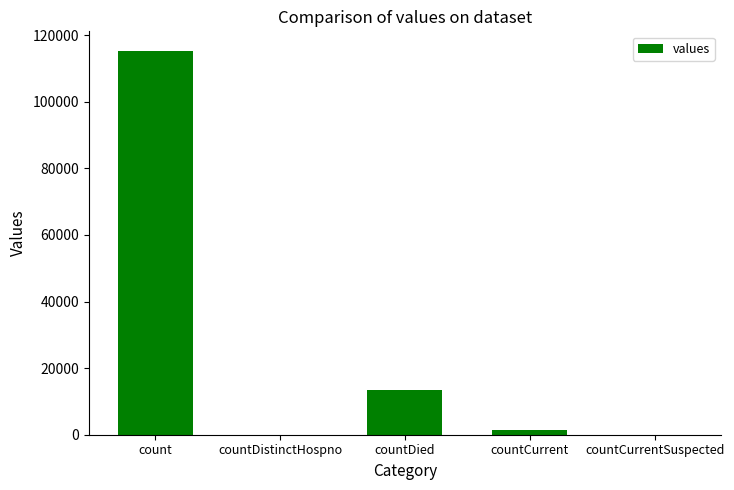

The chart shows a value of 6485 at countDied. True or false?

False